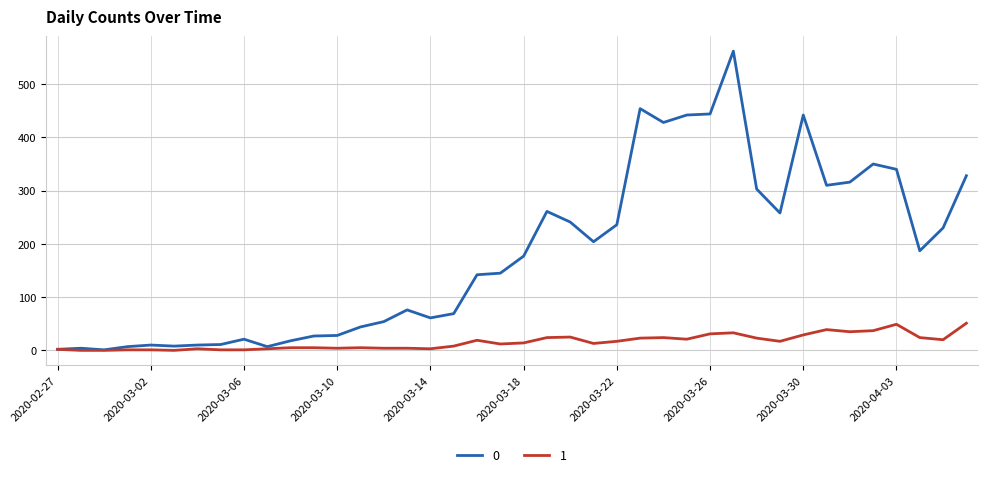

What is the greatest value displayed?

562